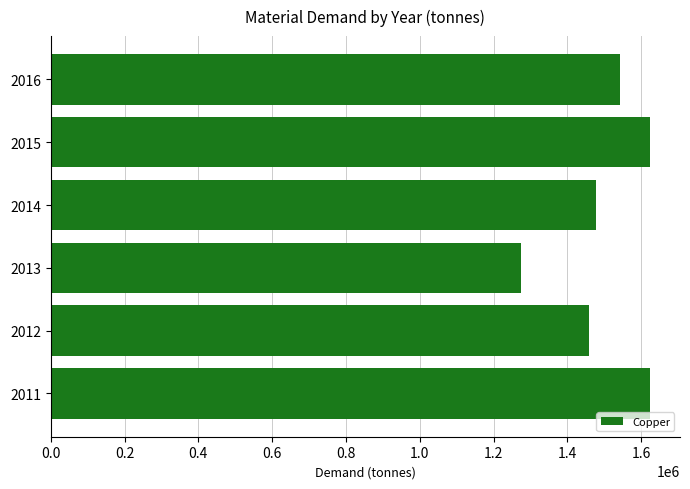

Does the chart contain stacked bars?

No